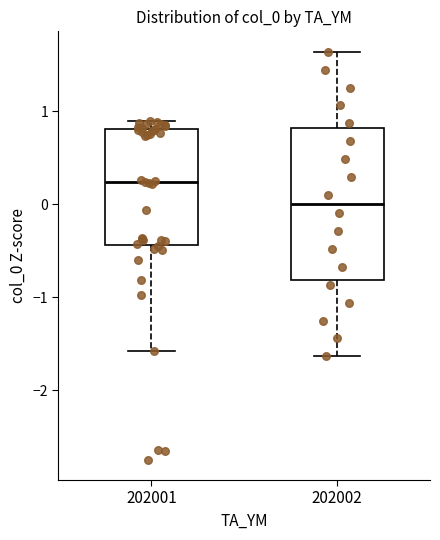

Comparing the boxes themselves (not the whiskers), which one is the tallest?

202002